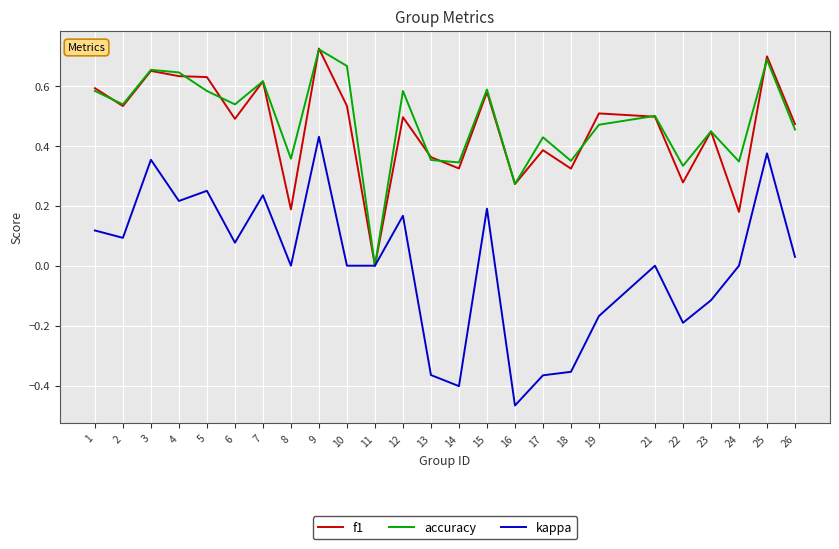

Between 2 and 13, which series saw the biggest shift?

kappa